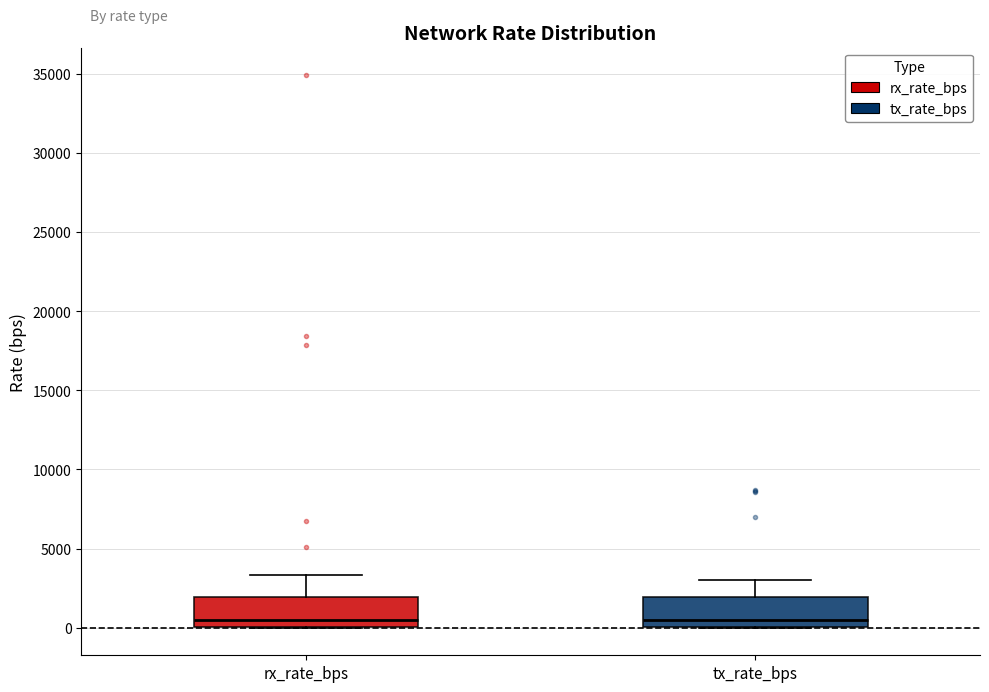

Where is the upper edge of the box for rx_rate_bps on the y-axis? The values are not printed on the chart, so give them approximately, as read against the axis.

2000